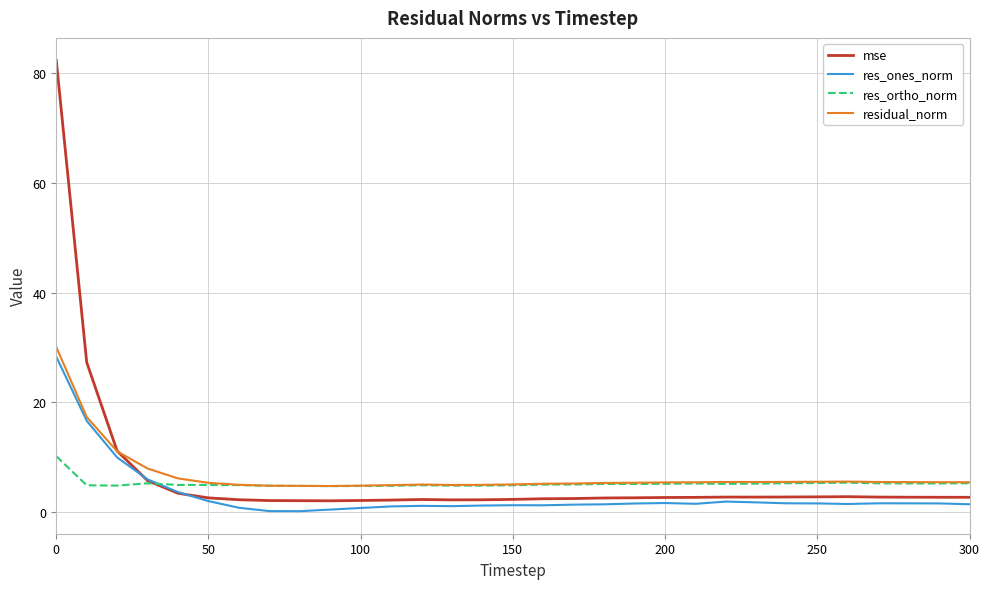

How many times do residual_norm and mse cross each other?

1